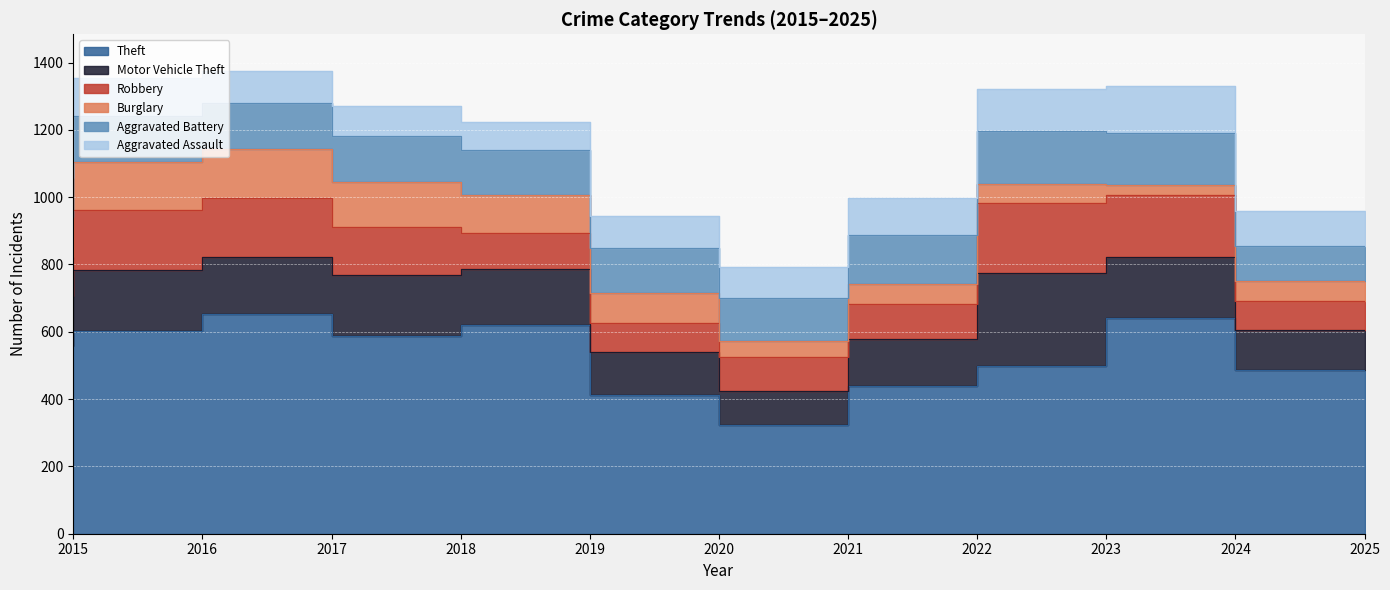

How many distinct data groups are displayed?

6